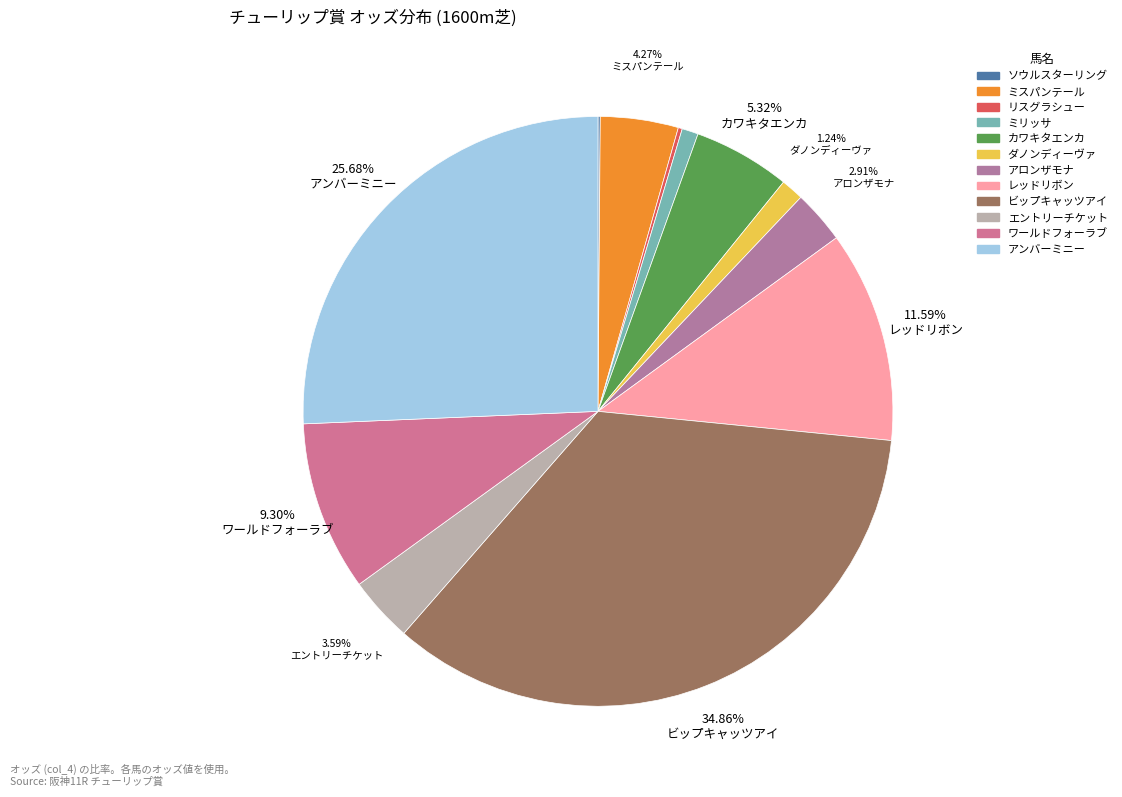

To the nearest percent, what is the difference between the ダノンディーヴァ and カワキタエンカ slice percentages?

4%